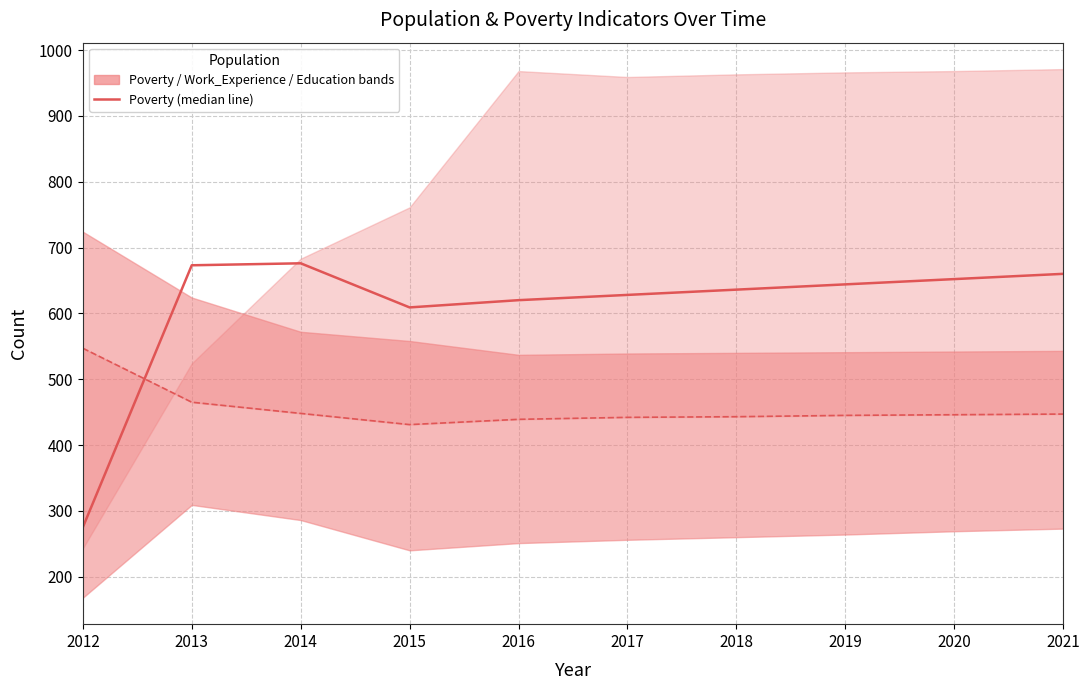

What is the value of the Education point at the 5th from the left?

439